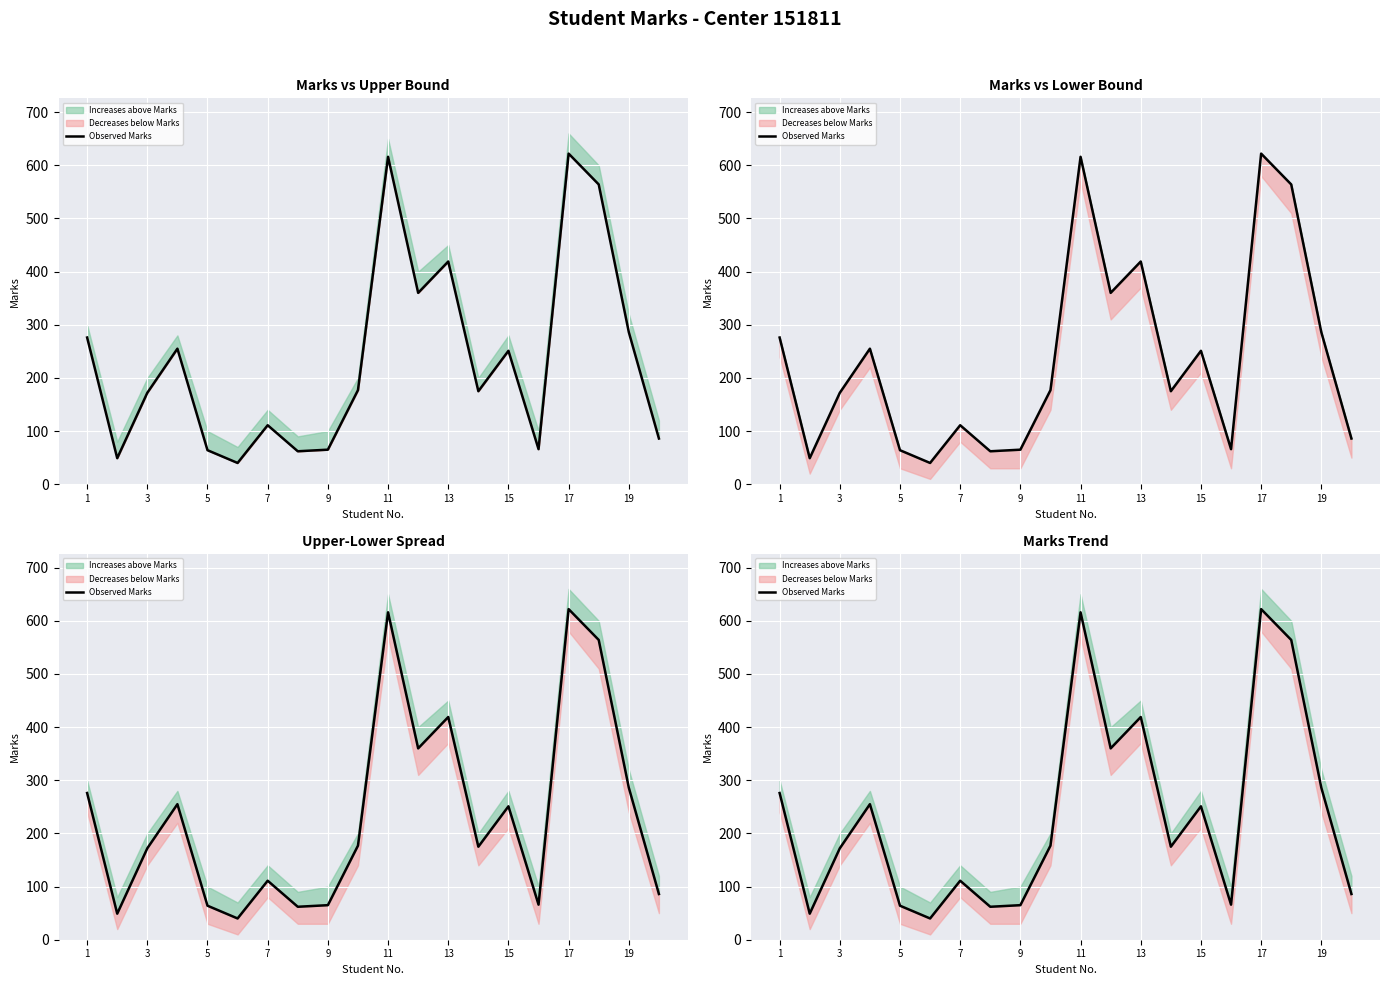

At which label does the data first exceed 177?

1